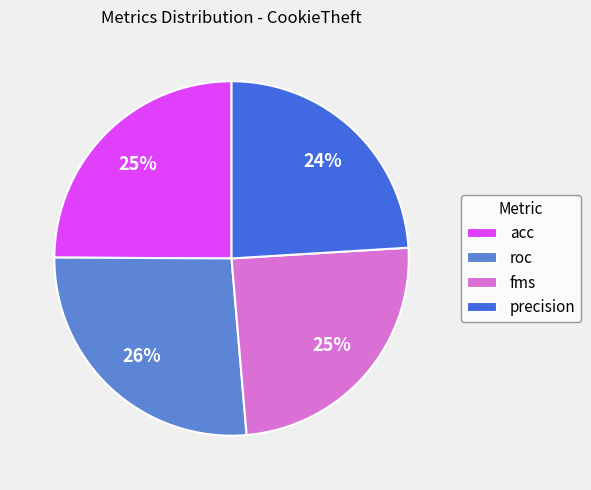

To the nearest percent, what percentage of the pie is acc?

25%